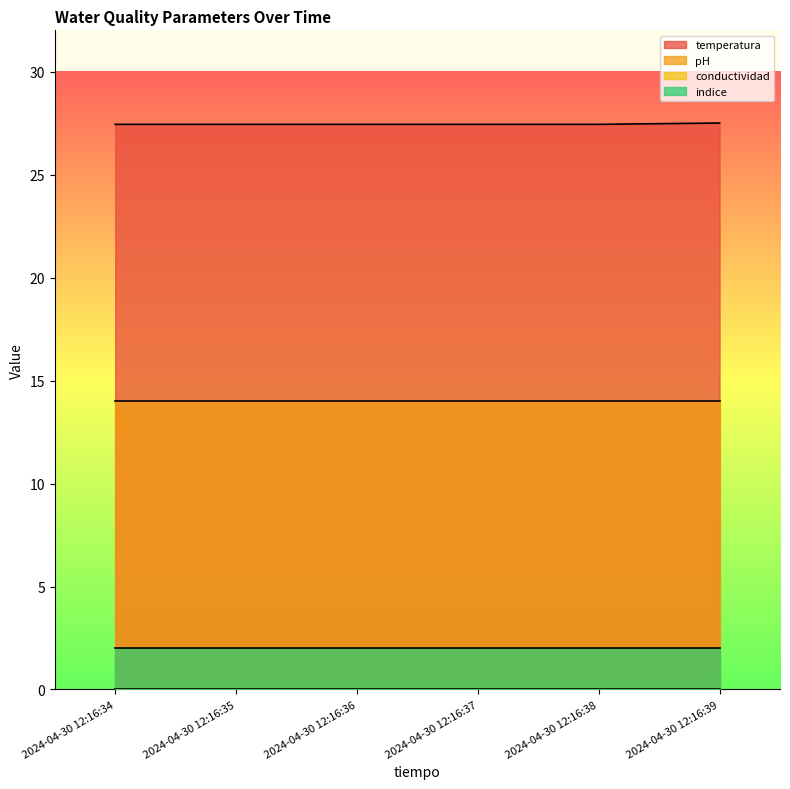

List the series in order of their peak value, highest first.

temperatura, pH, indice, conductividad